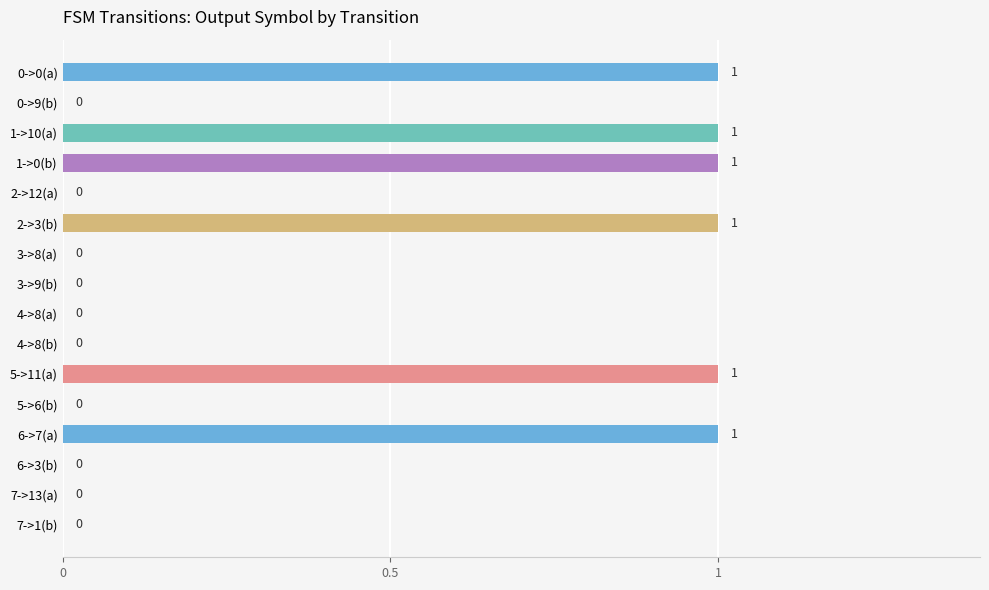

True or false: the data shows 2 at 1->10(a).

False